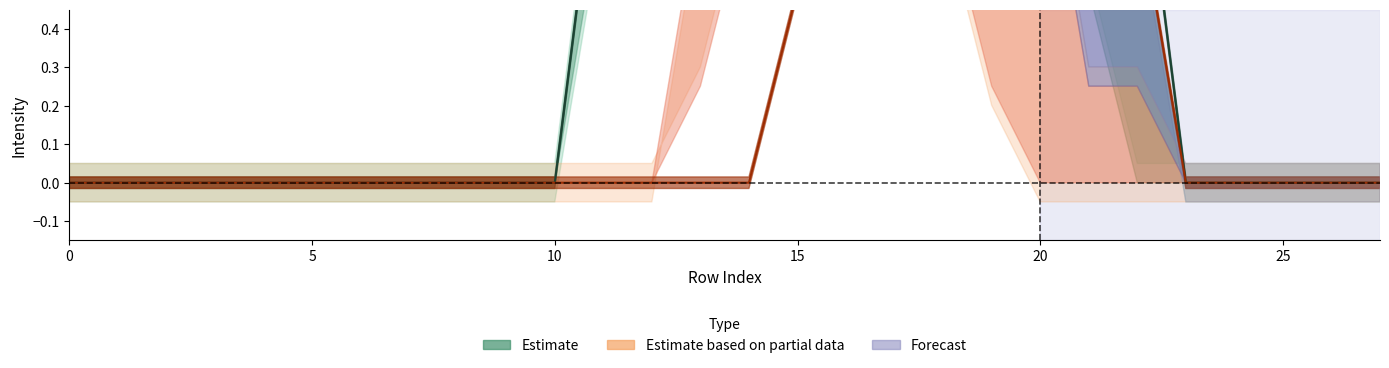

What is the difference between the maximum and minimum values in the Estimate series?

1.0